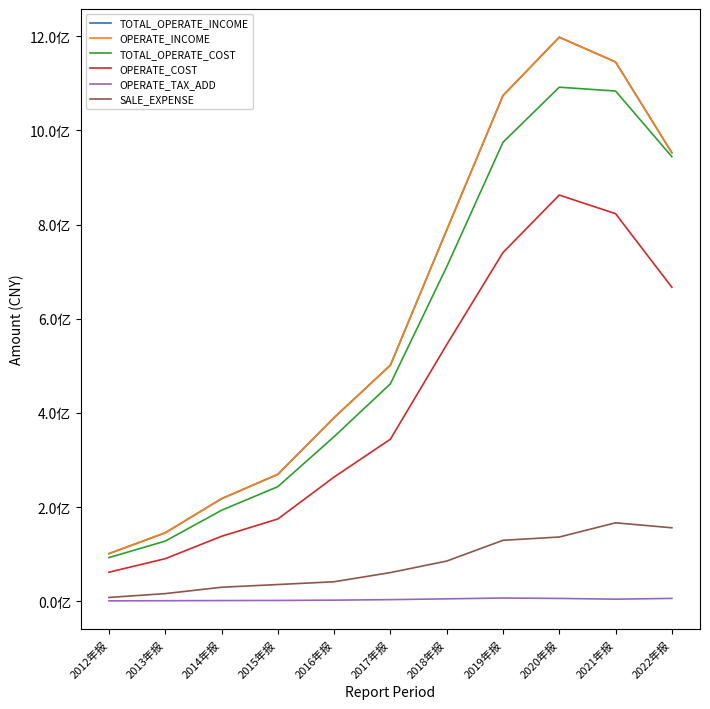

Does the chart display data point markers on the line(s)?

No